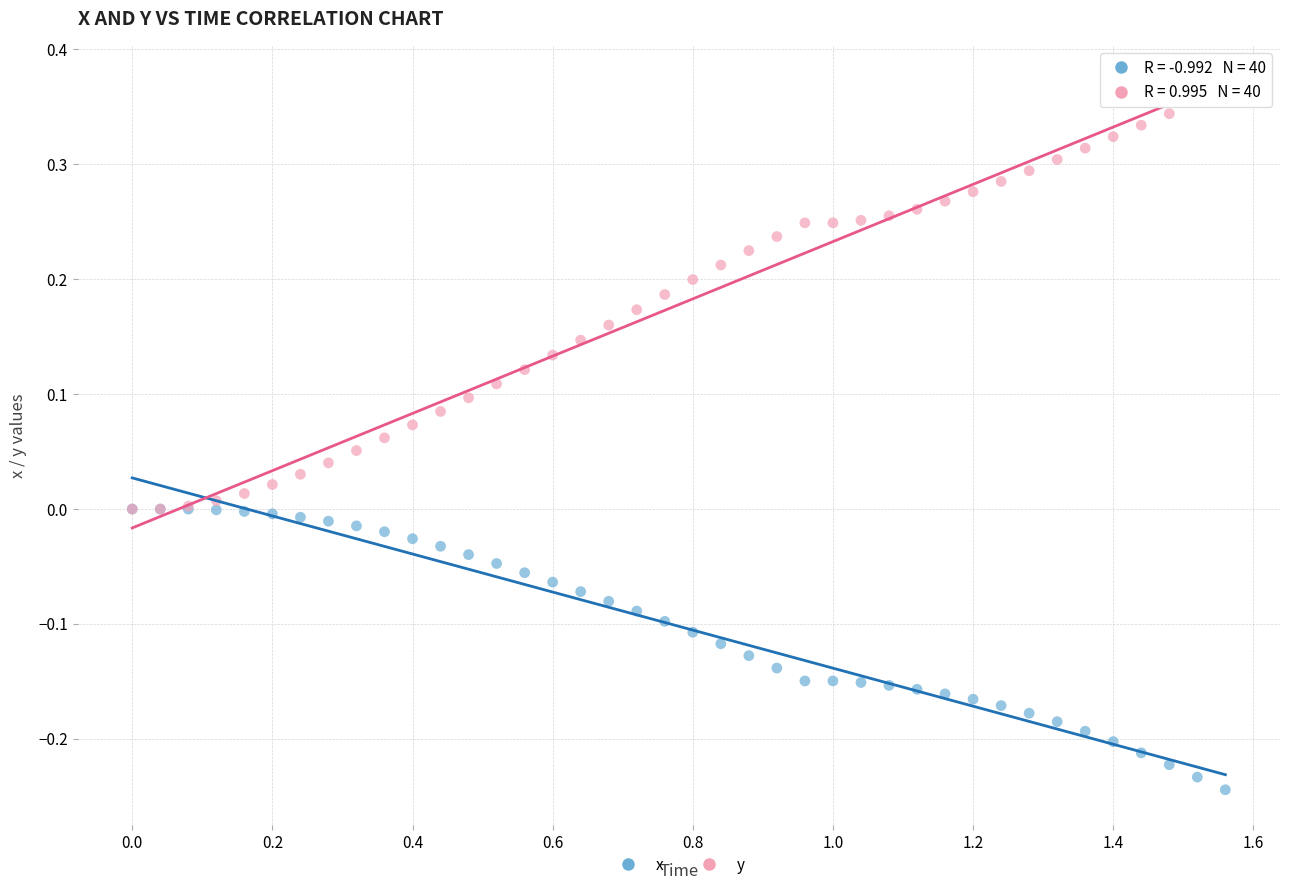

What are all the series names shown in the legend?

x, y